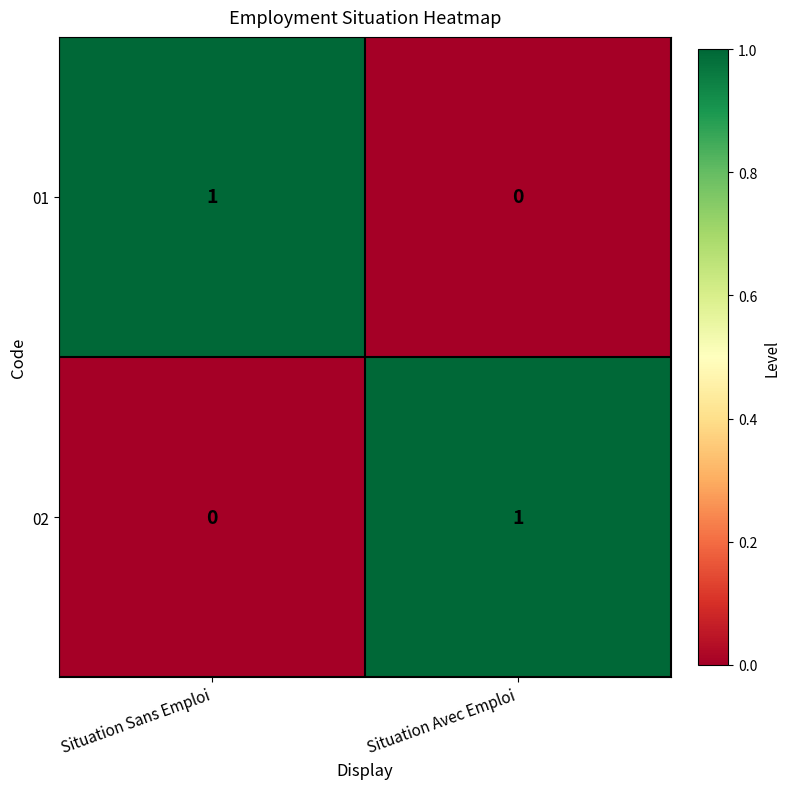

Reading right to left, what are all the values shown in this chart?

01: 0	1
02: 1	0